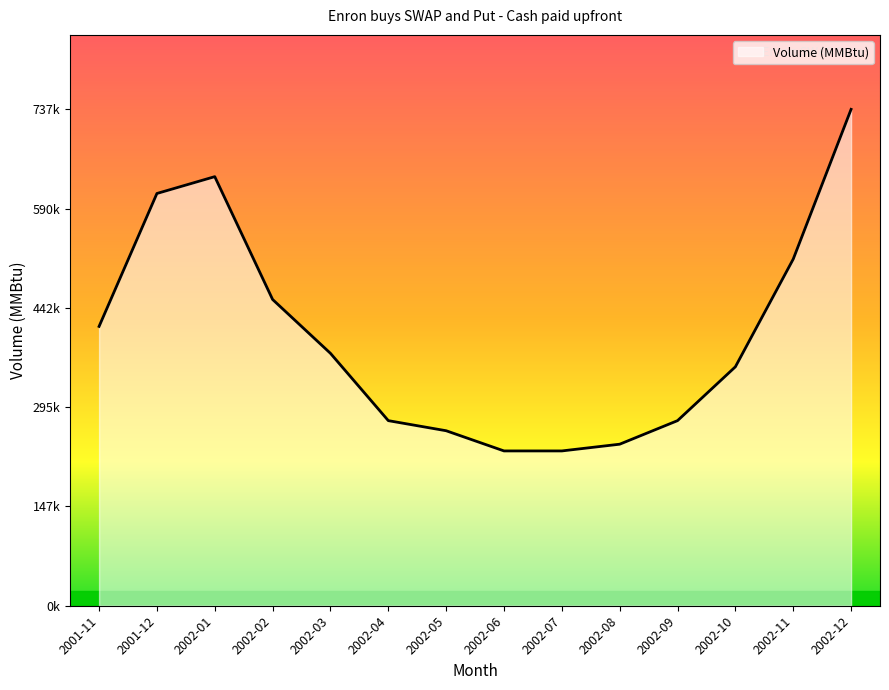

Does the chart have visible grid lines?

No